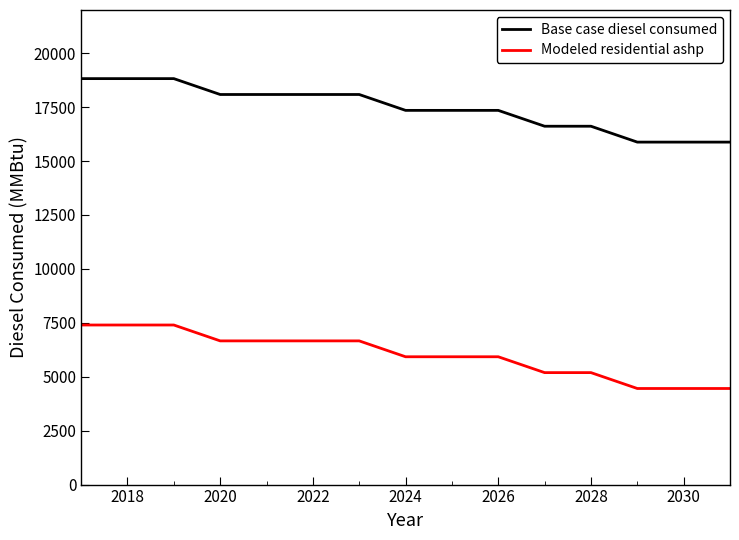

What is the minimum value shown in the chart?

4454.4